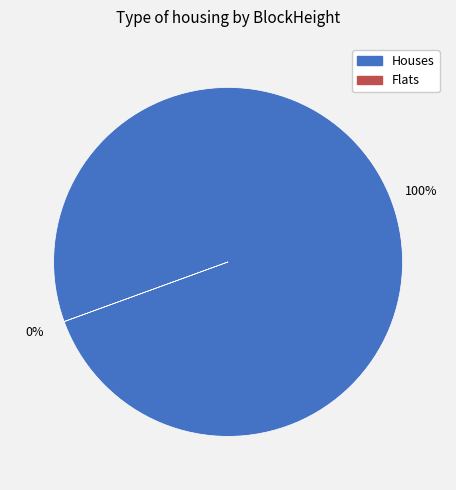

Is it true that 3 is 10% of the pie?

False